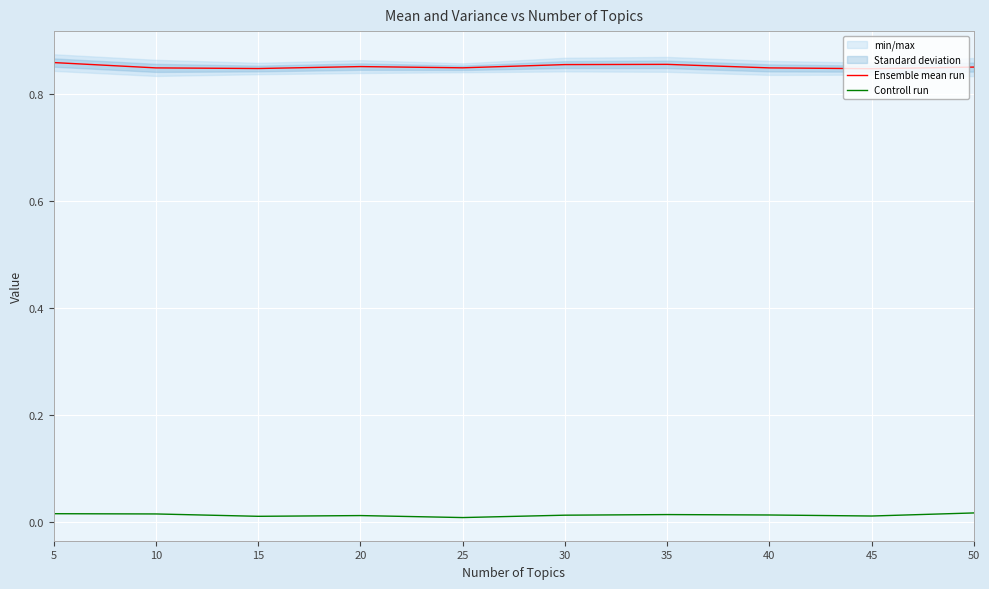

What is the difference between the highest and lowest values at 50?

0.8